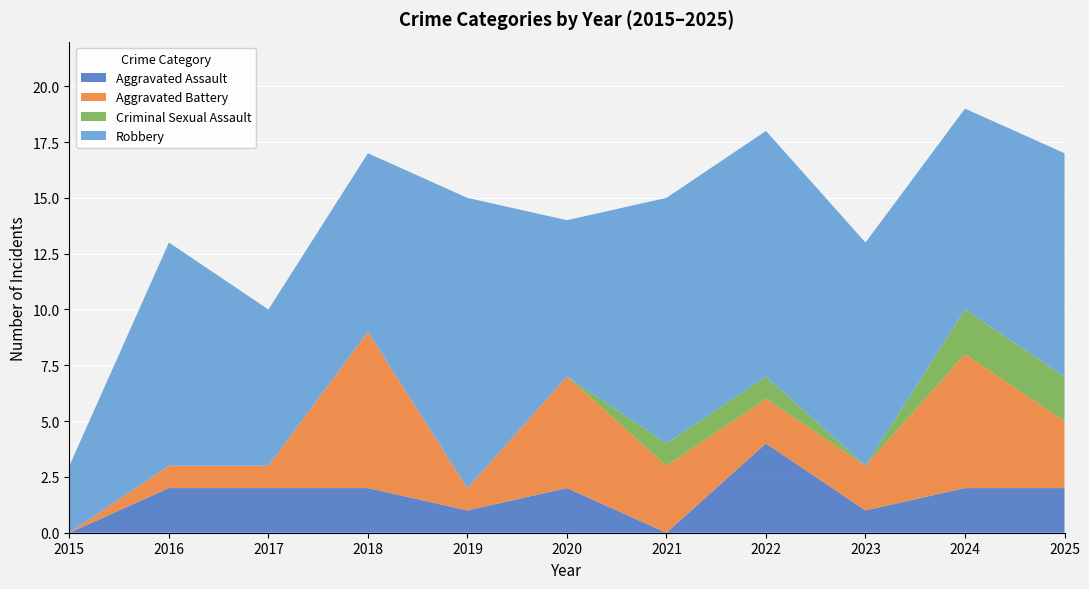

Reading left to right, what are all the values shown in this chart?

Aggravated Assault: 2015=0	2016=2	2017=2	2018=2	2019=1	2020=2	2021=0	2022=4	2023=1	2024=2	2025=2
Aggravated Battery: 2015=0	2016=1	2017=1	2018=7	2019=1	2020=5	2021=3	2022=2	2023=2	2024=6	2025=3
Criminal Sexual Assault: 2015=0	2016=0	2017=0	2018=0	2019=0	2020=0	2021=1	2022=1	2023=0	2024=2	2025=2
Robbery: 2015=3	2016=10	2017=7	2018=8	2019=13	2020=7	2021=11	2022=11	2023=10	2024=9	2025=10
Total: 2015=3	2016=13	2017=10	2018=17	2019=15	2020=14	2021=15	2022=18	2023=13	2024=19	2025=17